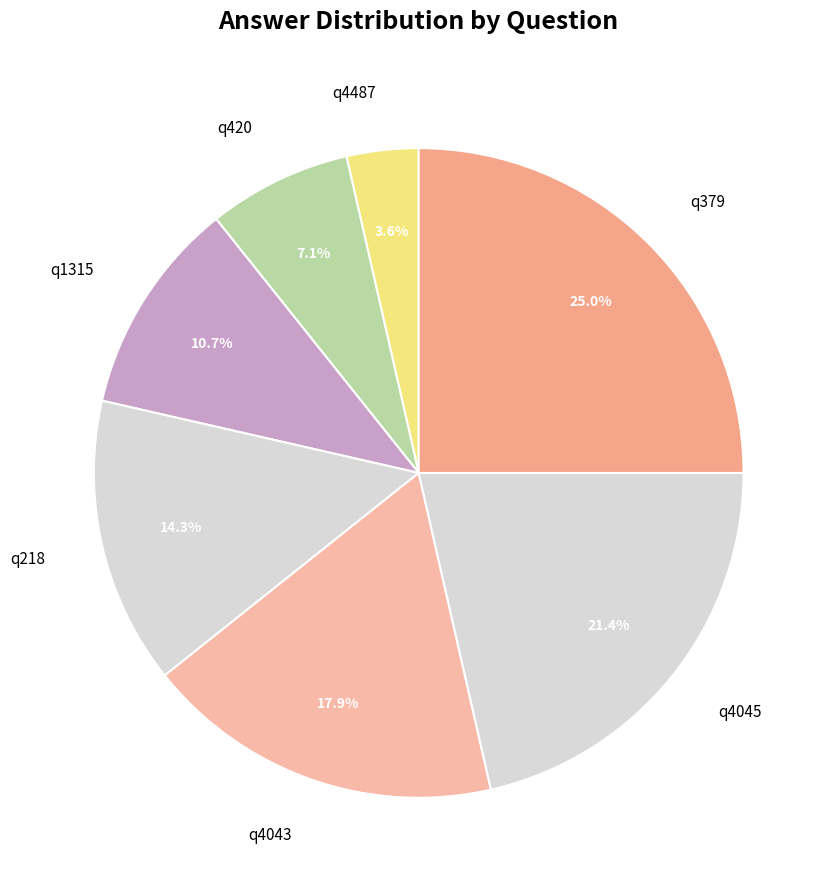

To the nearest percent, what is the combined percentage of q4043 and q218?

32%